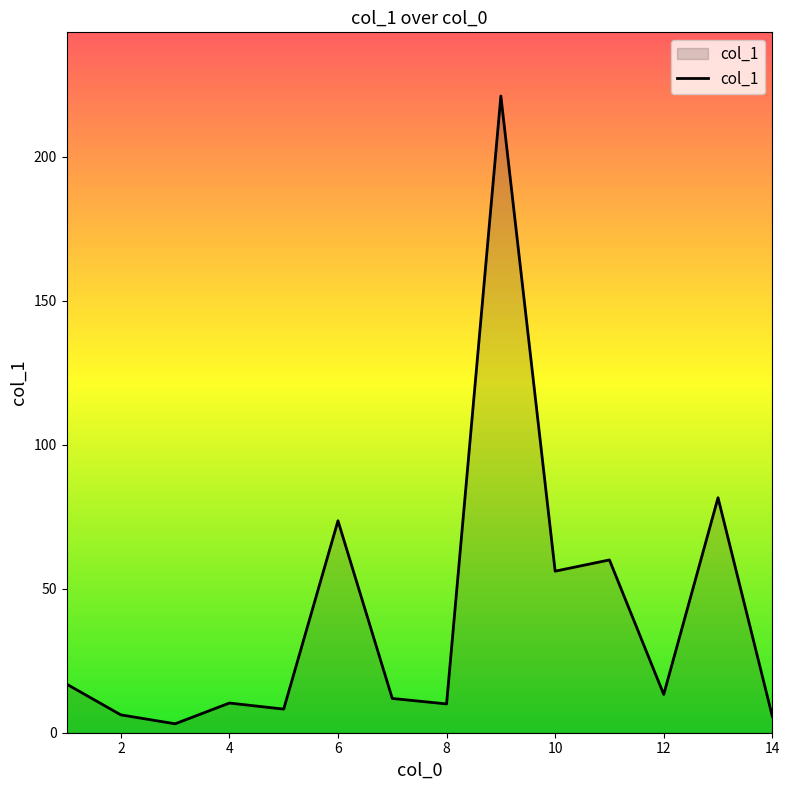

What is the greatest value displayed?

221.1